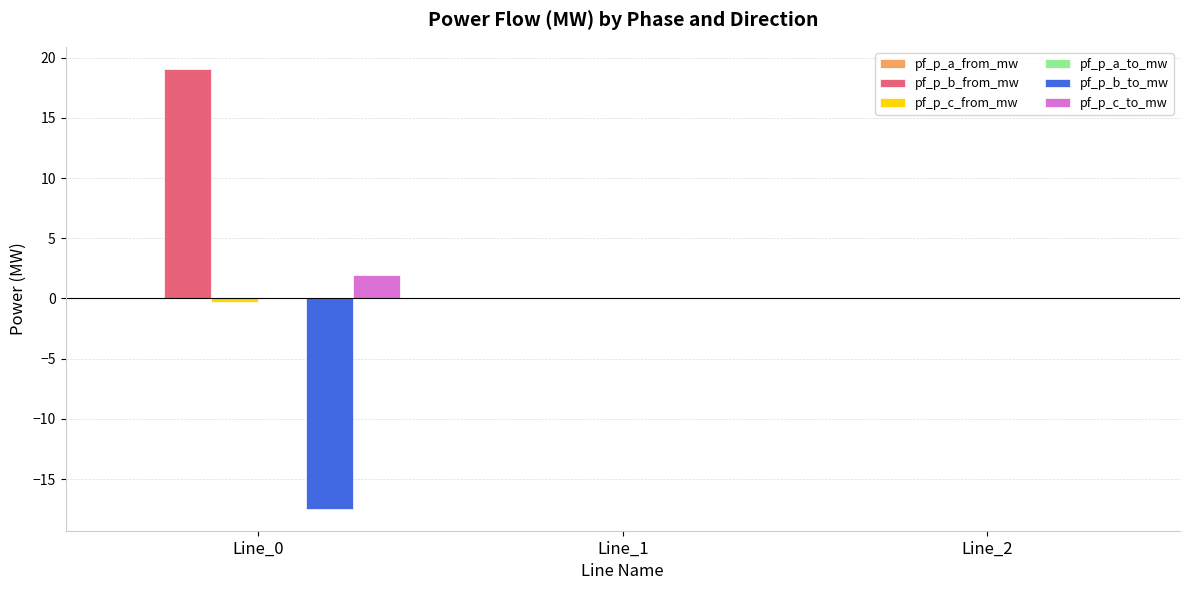

How many data points does each series have?

3